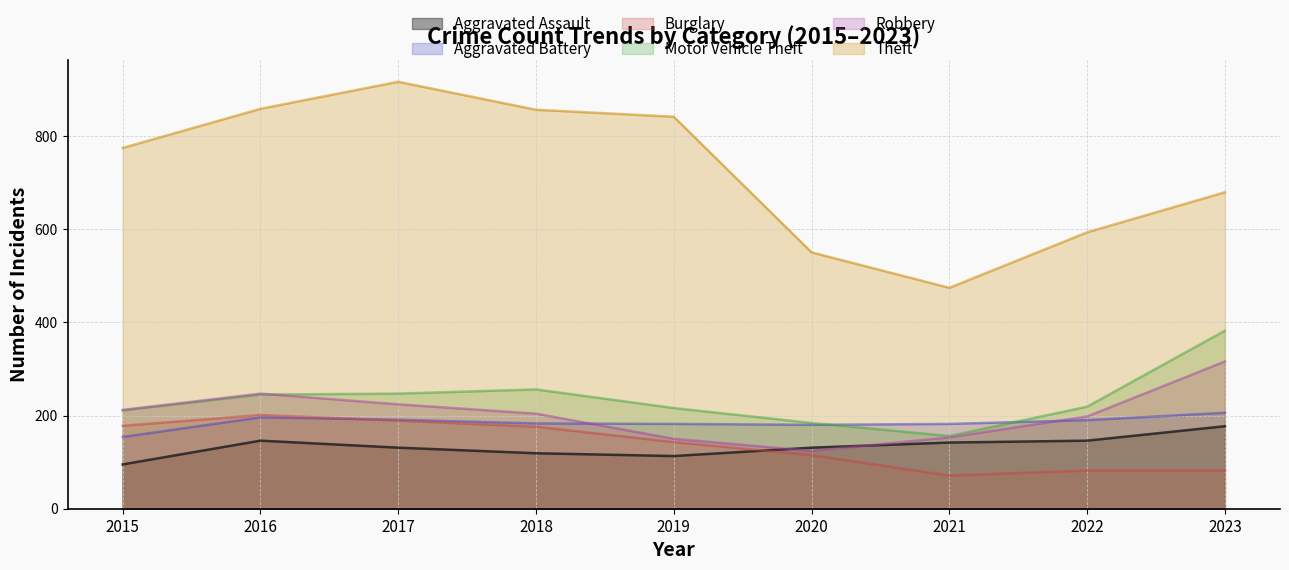

True or false: Motor Vehicle Theft has more than 2 interior local peaks.

False